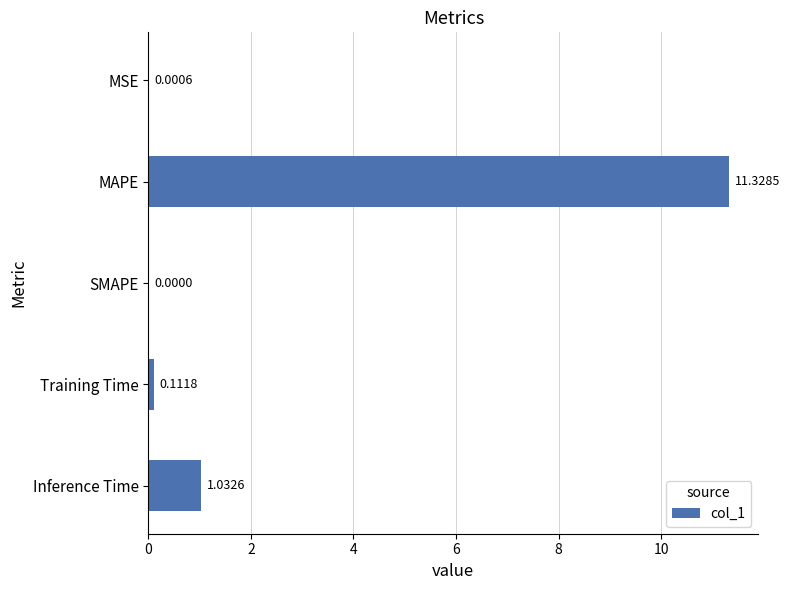

Are the bars horizontal?

Yes